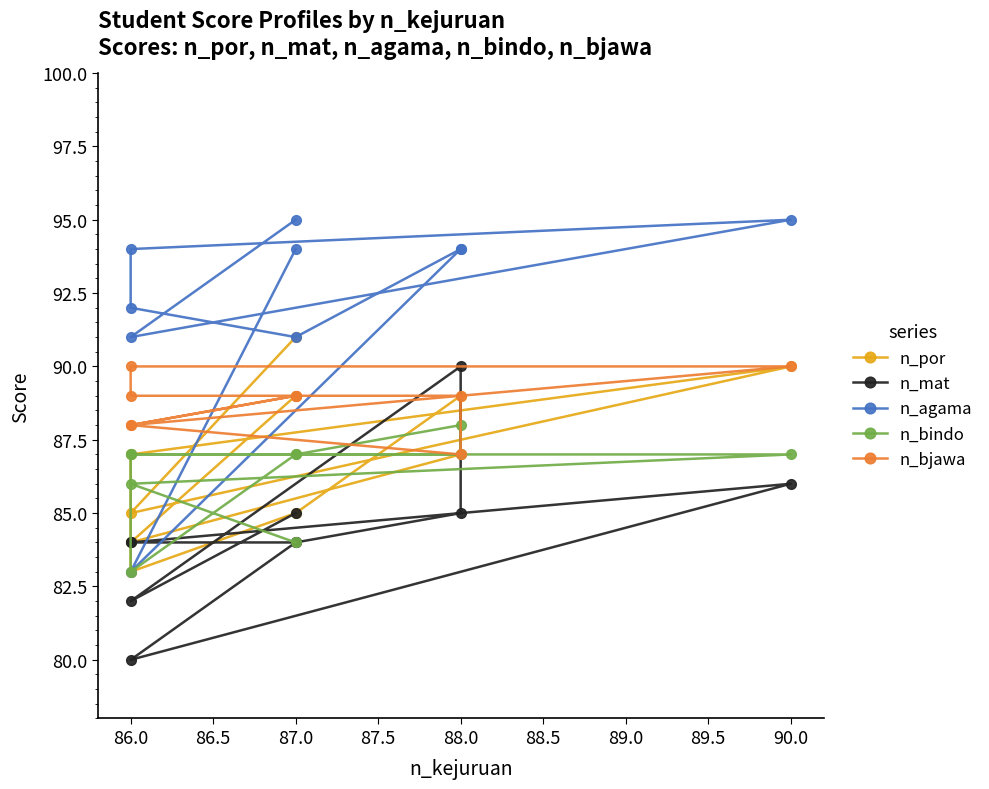

At 86.0, list the series in order from smallest to largest.

n_mat, n_agama, n_por, n_bindo, n_bjawa